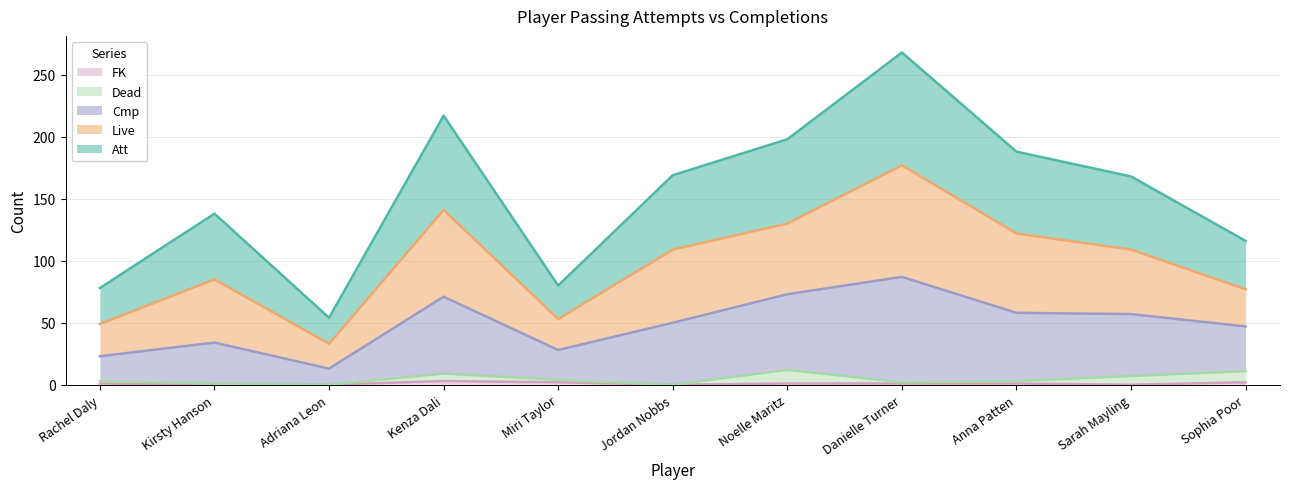

Rank the categories by Att value from highest to lowest.

Danielle Turner, Kenza Dali, Noelle Maritz, Anna Patten, Jordan Nobbs, Sarah Mayling, Kirsty Hanson, Sophia Poor, Miri Taylor, Rachel Daly, Adriana Leon